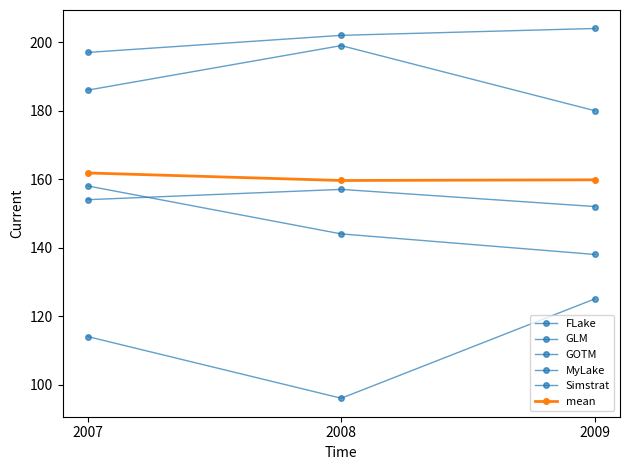

How many data points does each series have?

3